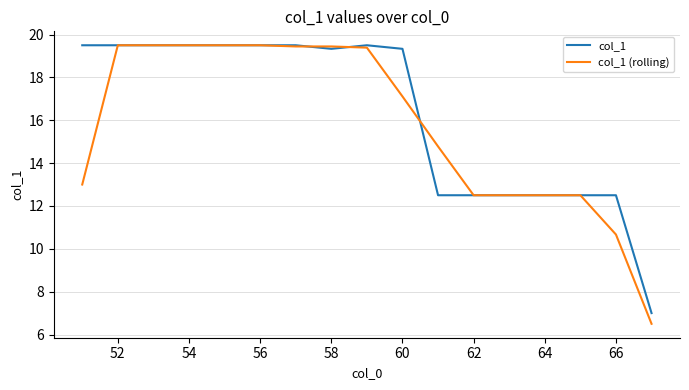

Which series has the largest range (max minus min)?

col_1 (rolling)